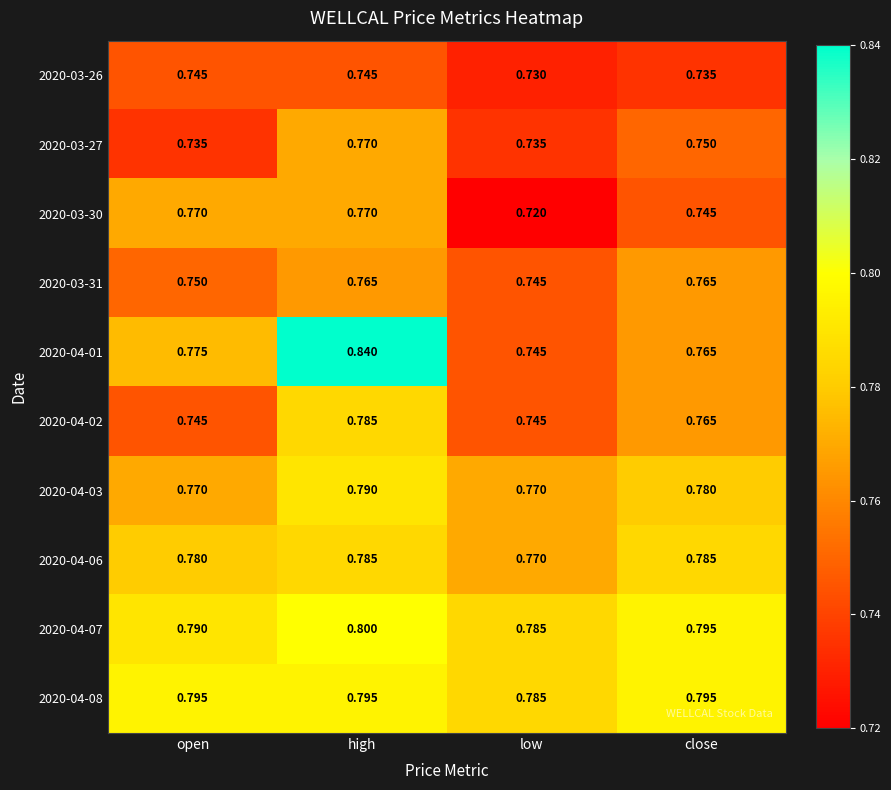

Is the value of 2020-04-07 at open greater than the value of 2020-03-31 at open?

Yes